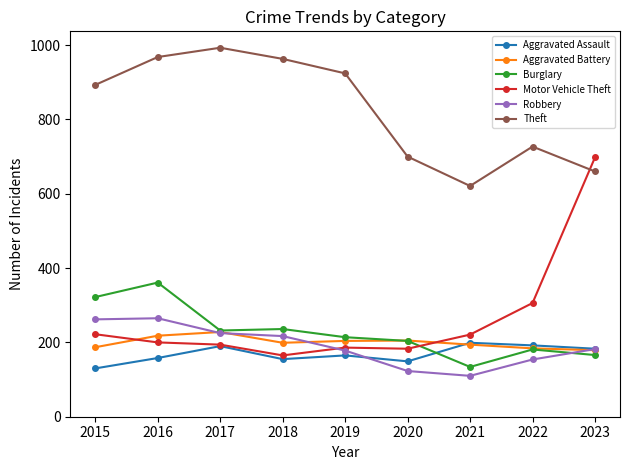

How many values in the Robbery series are below 182?

4